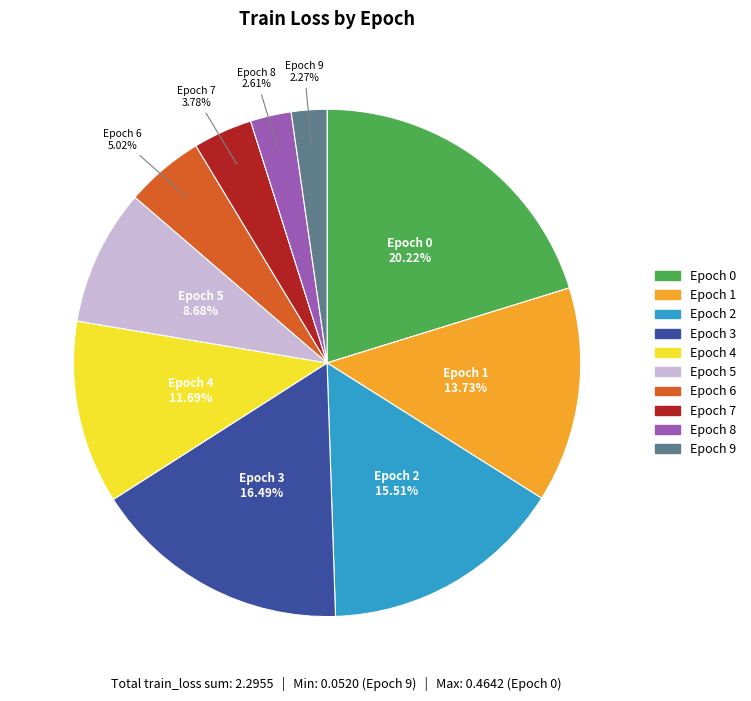

Is there a majority slice in this chart?

No